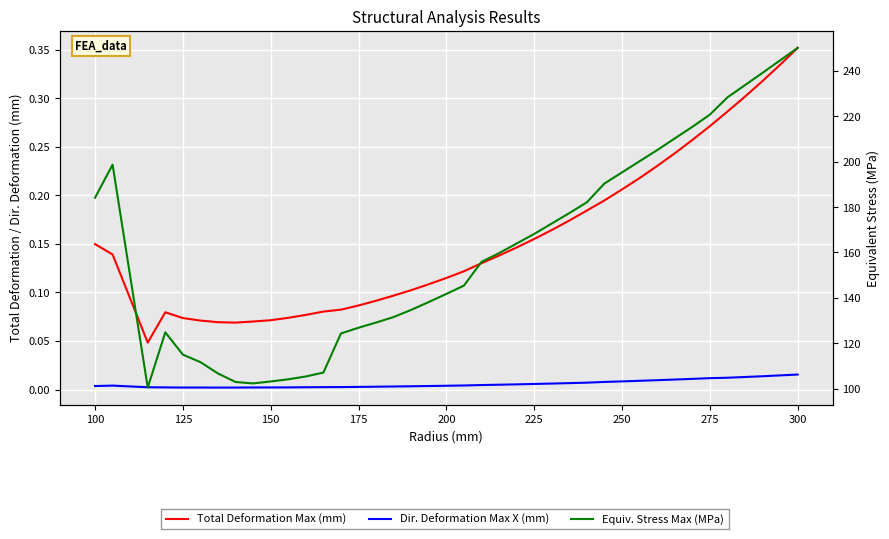

The value of Dir. Deformation Max X (mm) at 225 is 0.0. True or false?

False